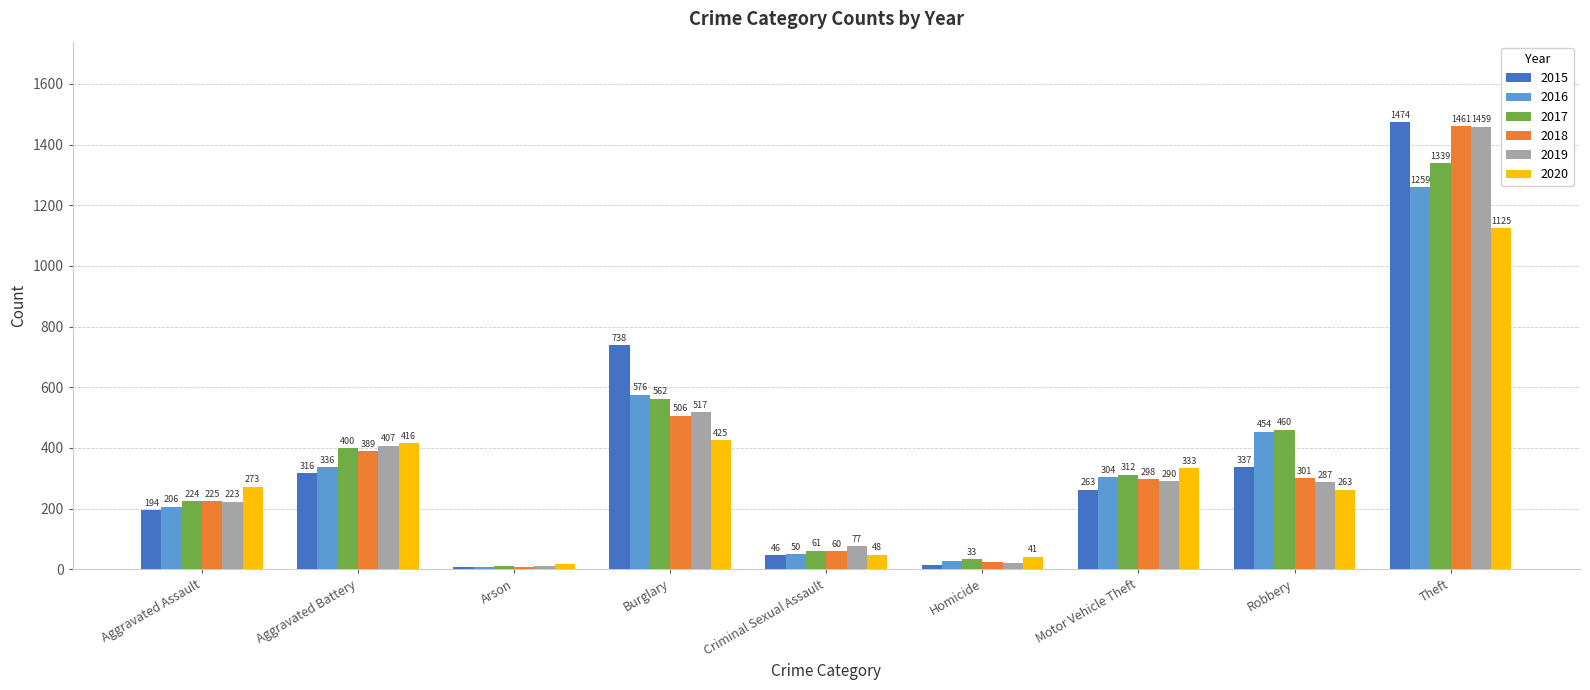

True or false: 2020 has a value of 41 at Homicide.

True